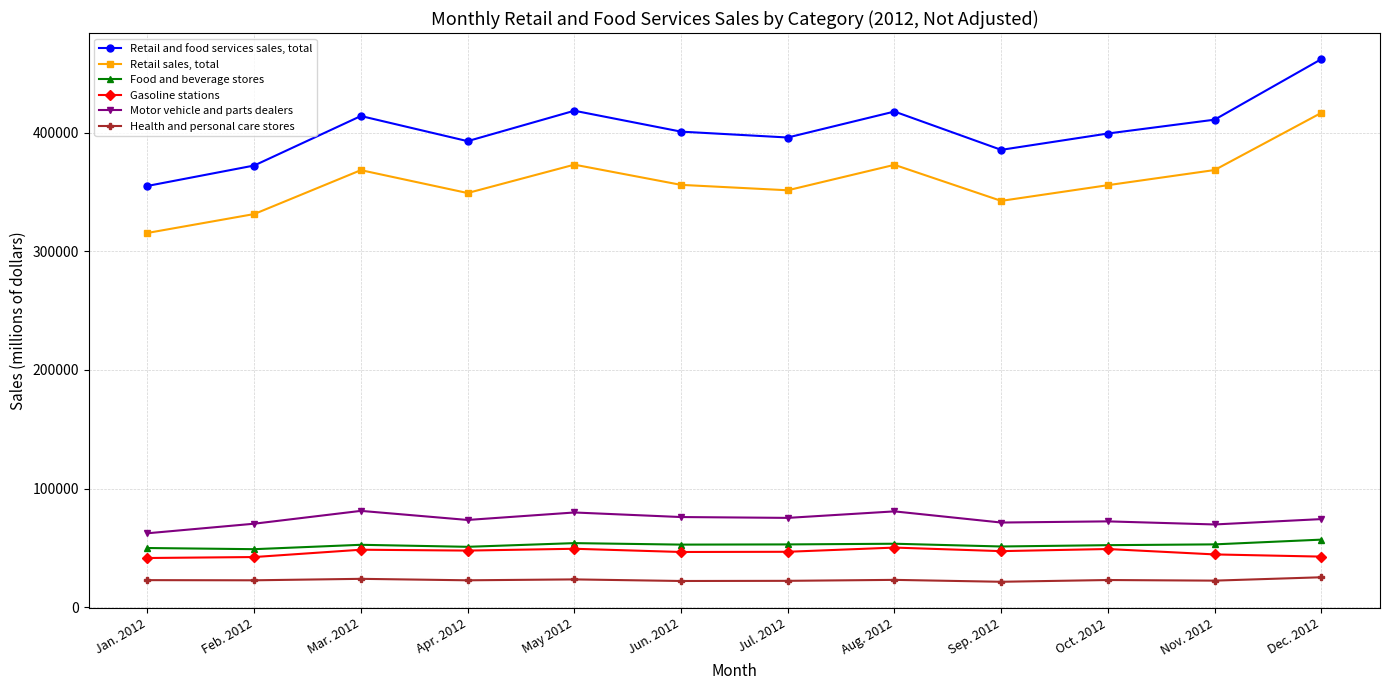

The value of Health and personal care stores at May 2012 is 23364. True or false?

True